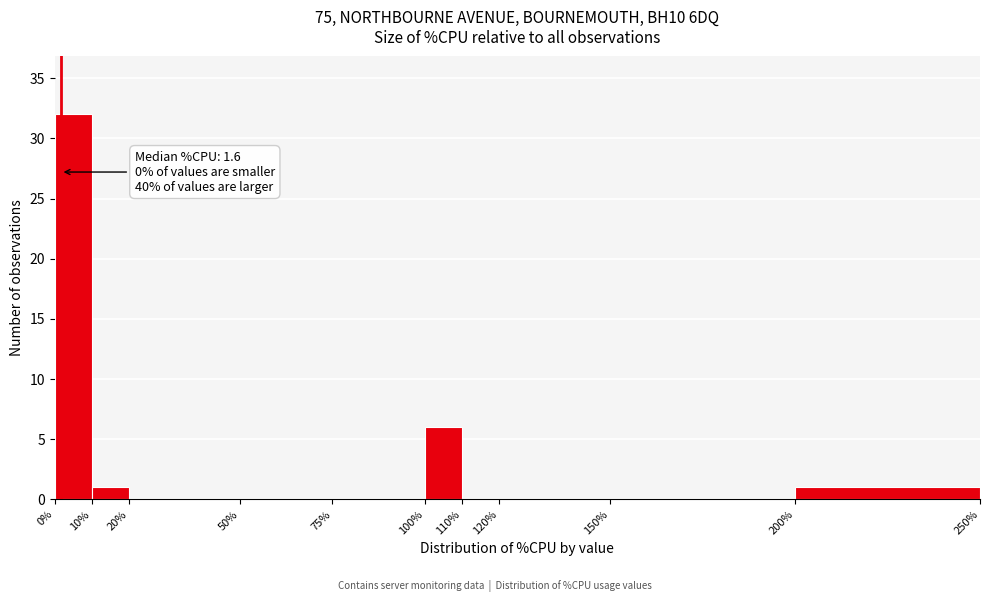

Over which range of the x-axis is the bar tallest?

0% to 10%